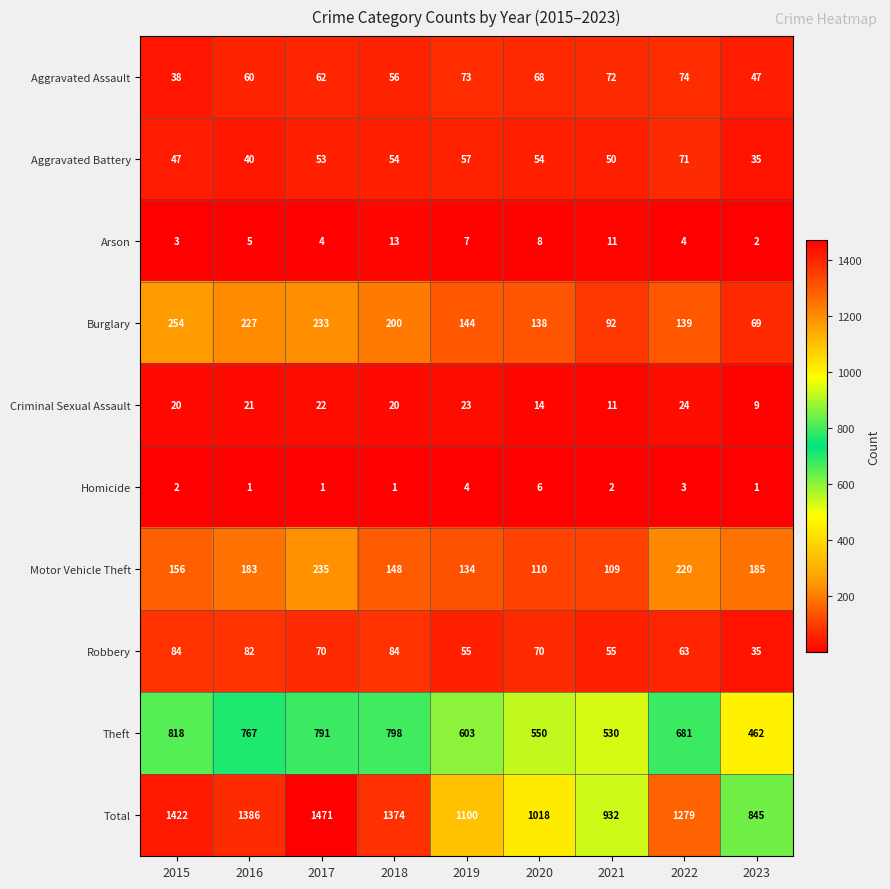

What is the difference between the maximum and second lowest values in the Motor Vehicle Theft series?

125